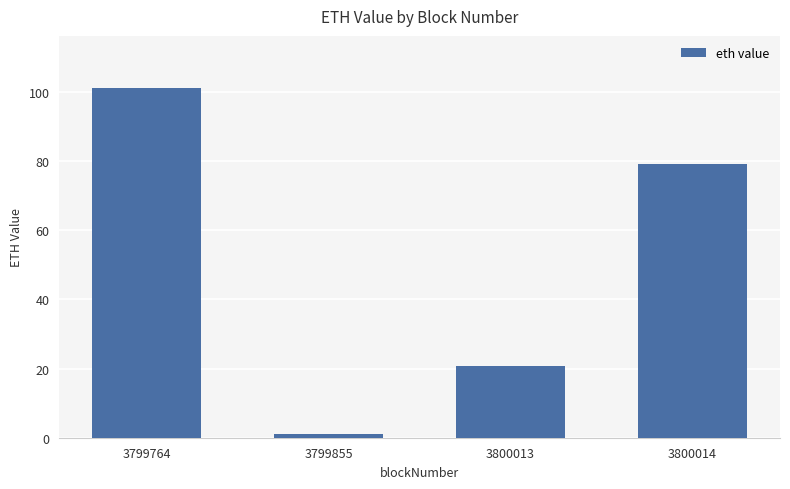

Which category has the lowest value across all series?

3799855